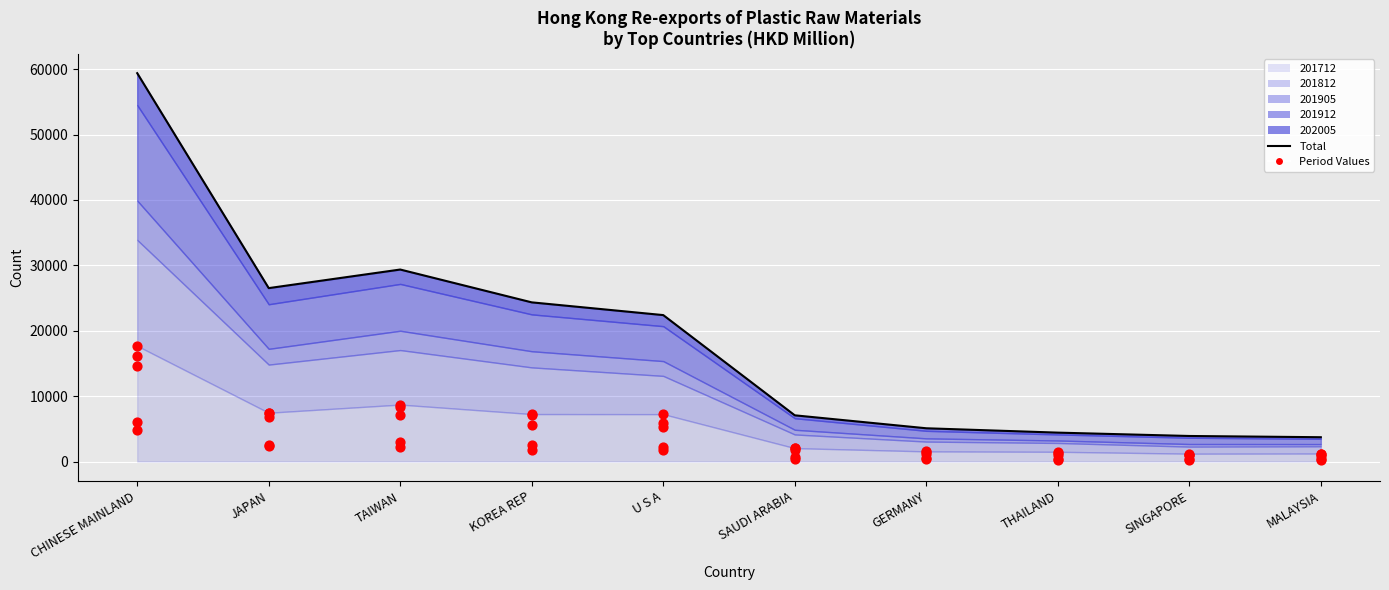

What is the ratio of the value at SAUDI ARABIA to the value at KOREA REP?

0.3